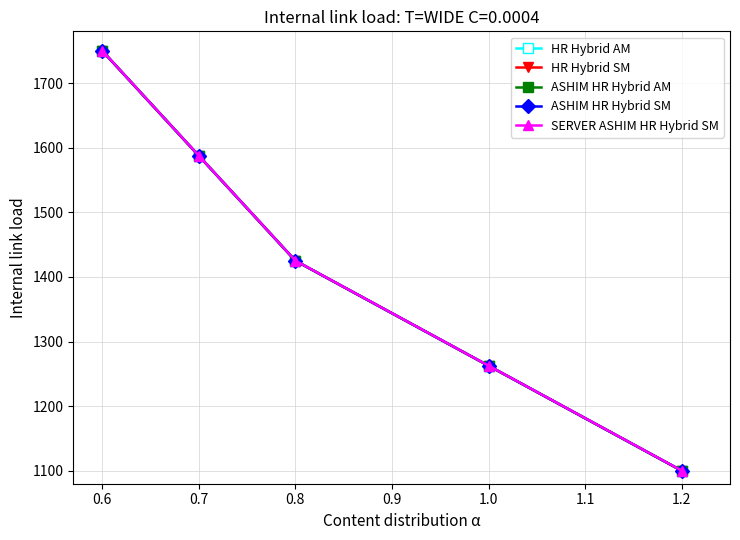

Rank the categories by HR Hybrid AM value from highest to lowest.

0.6, 0.7, 0.8, 1.0, 1.2